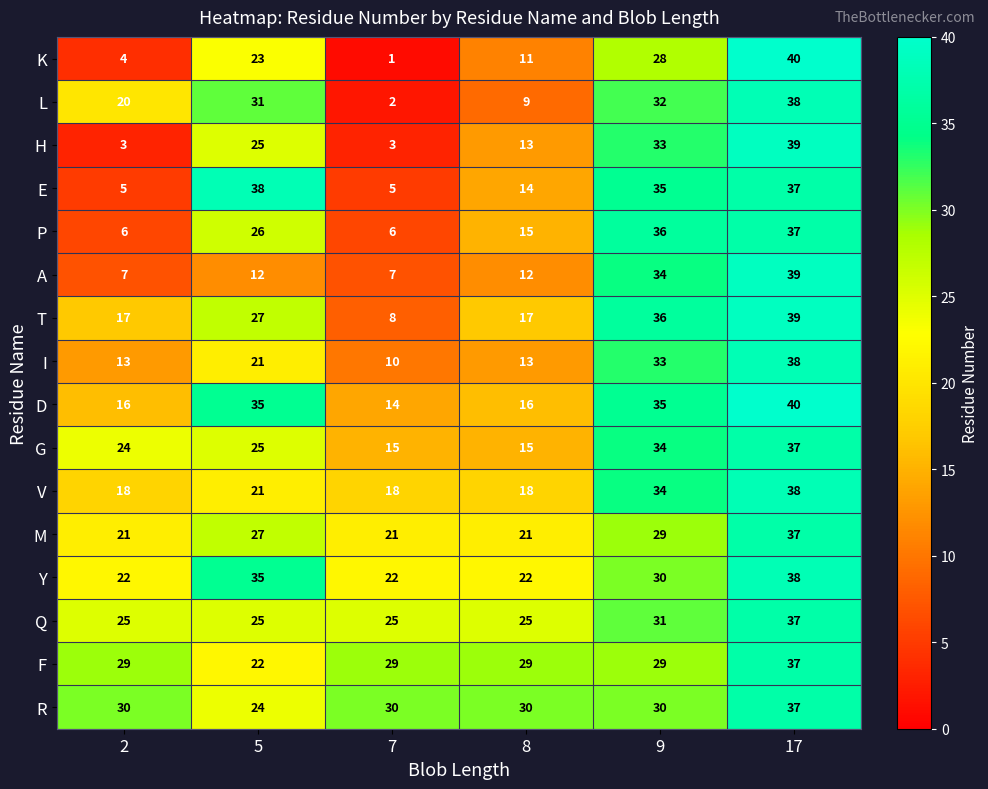

Which label corresponds to the largest value in the chart?

17